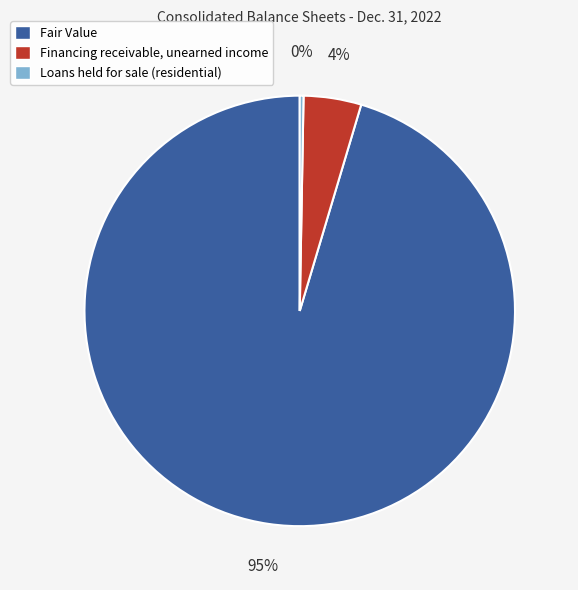

What percentage is the Financing receivable, unearned income slice, to the nearest percent?

4%